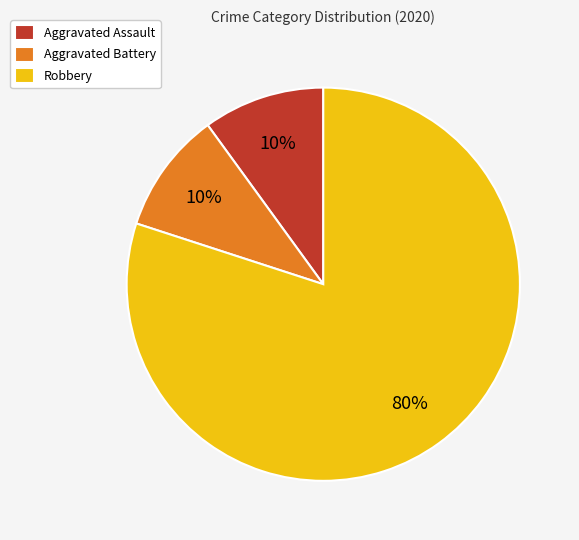

Is Aggravated Assault the majority of the pie?

No